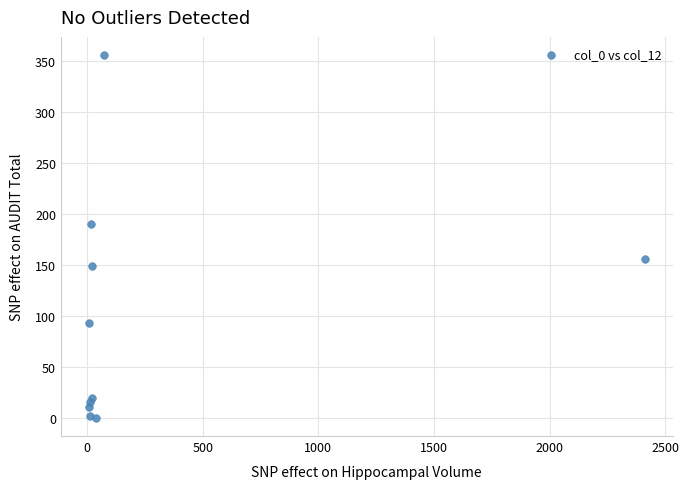

What Y value in the scatter plot is closest to 178?

190